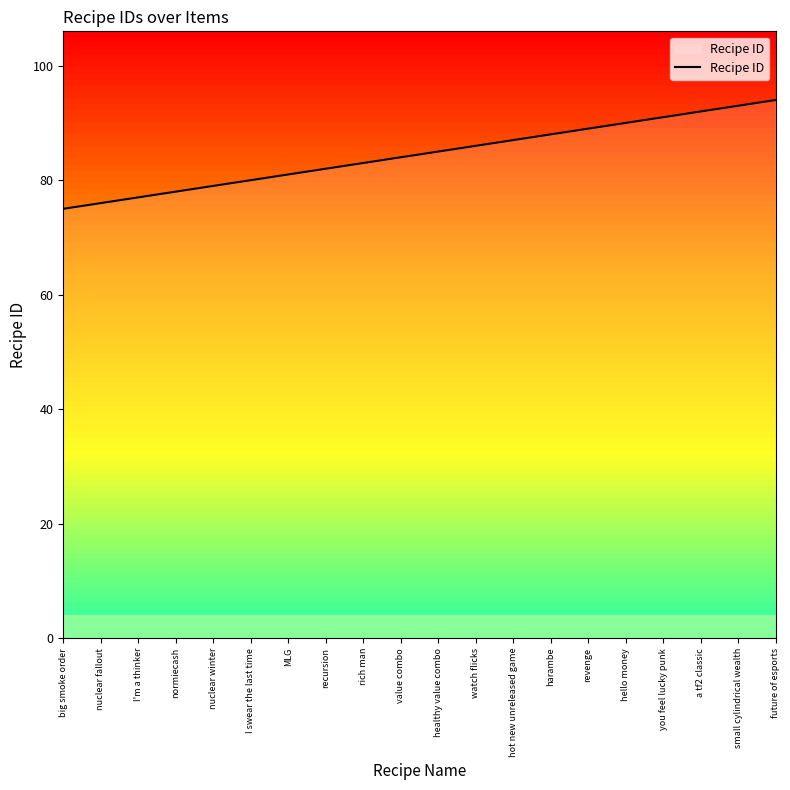

Is it true that the value at hello money is 138?

False